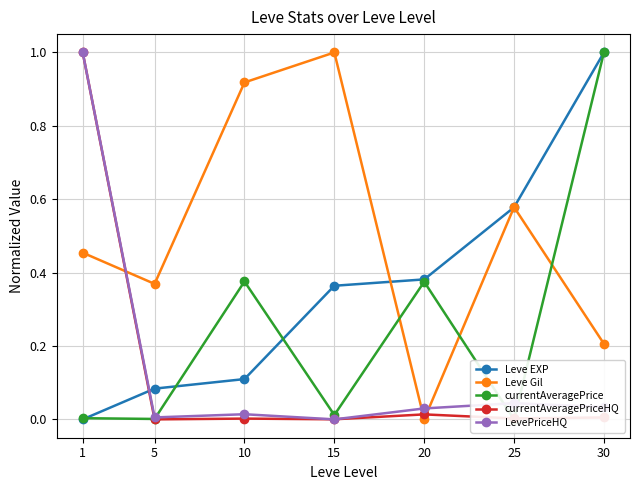

How many positive values does the Leve EXP series have?

6